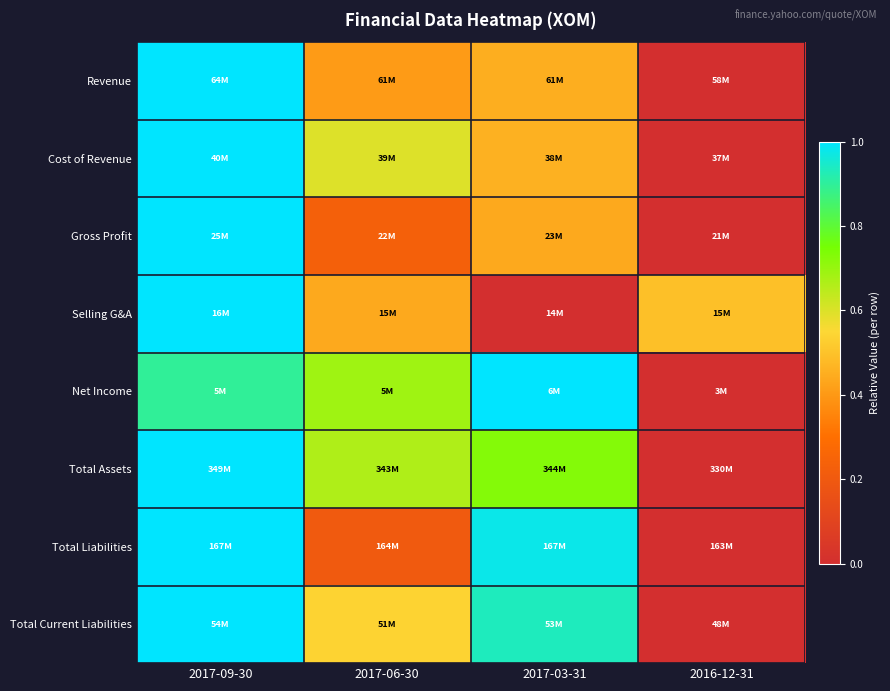

Which category has the lowest value across all series?

2016-12-31